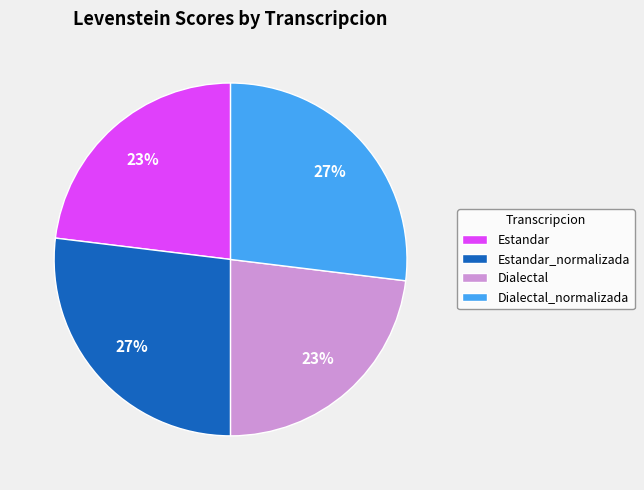

Does Dialectal_normalizada represent more than half of the total?

No